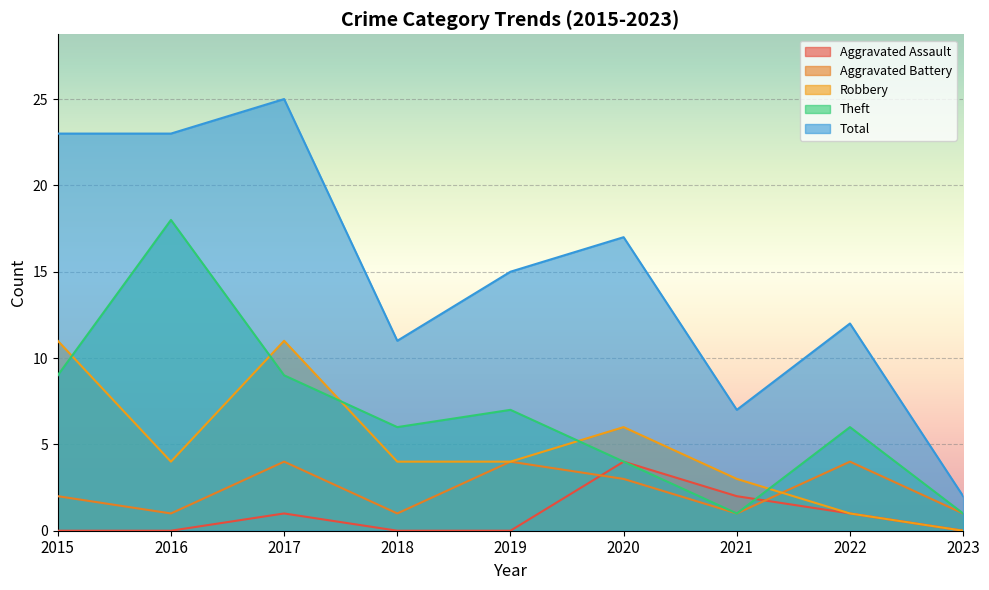

How many lines are shown in the chart?

5